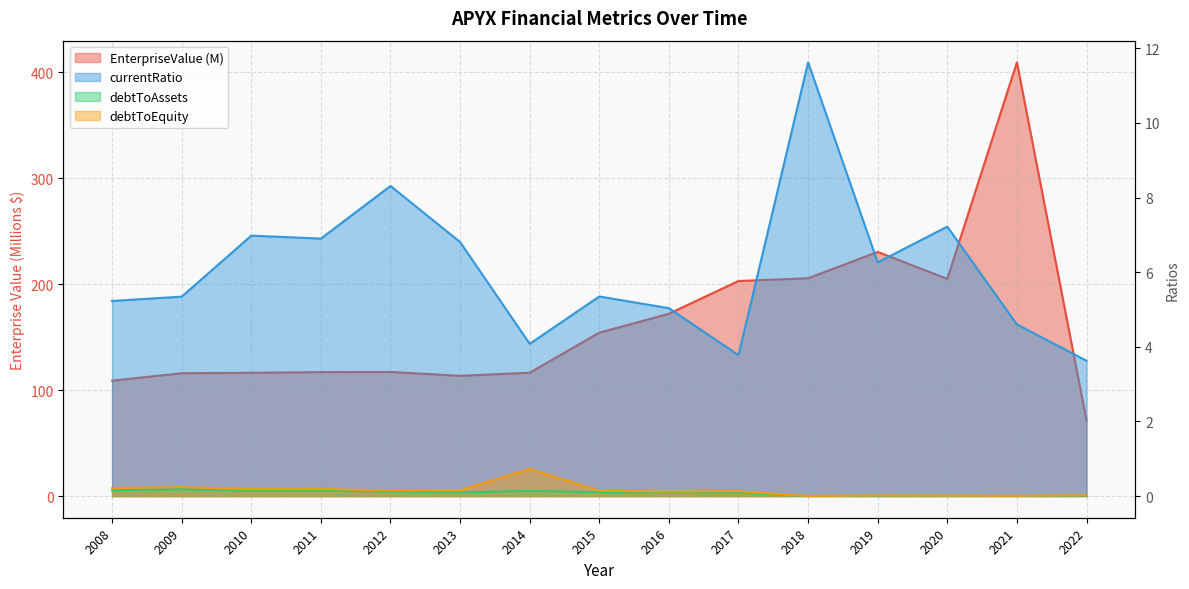

What is the sum of the debtToAssets values at 2019 and 2014?

0.2